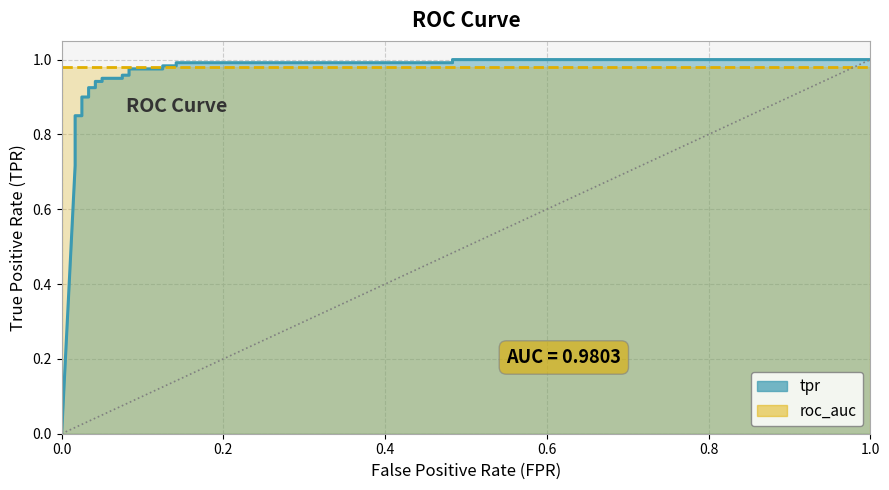

What is the value of the 8th point from the left?

0.8